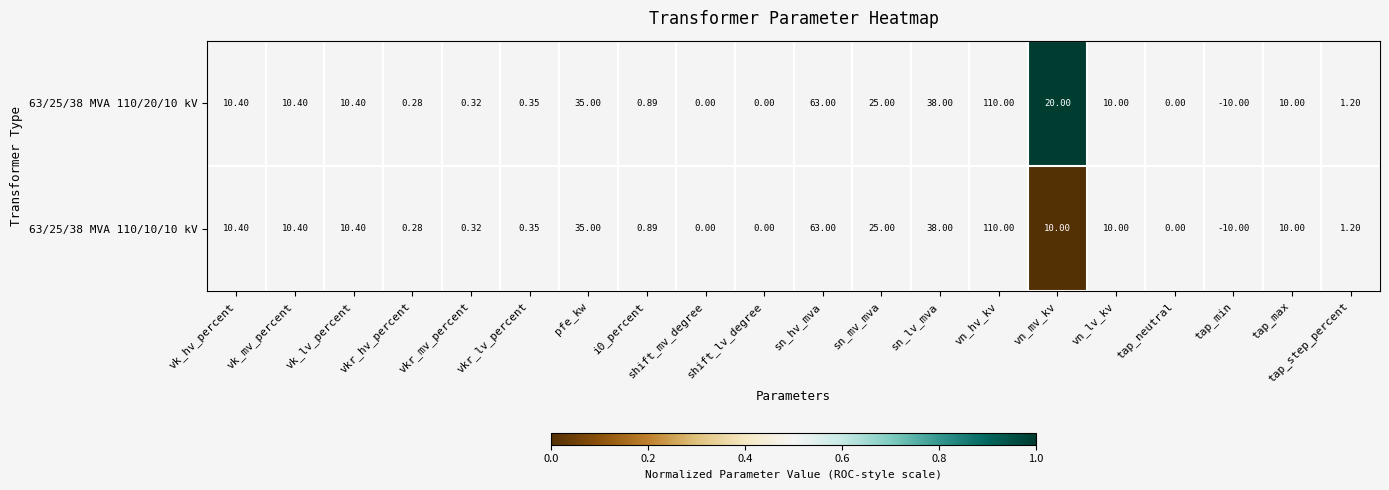

Rank the series by their average value, from highest to lowest.

63/25/38 MVA 110/20/10 kV, 63/25/38 MVA 110/10/10 kV